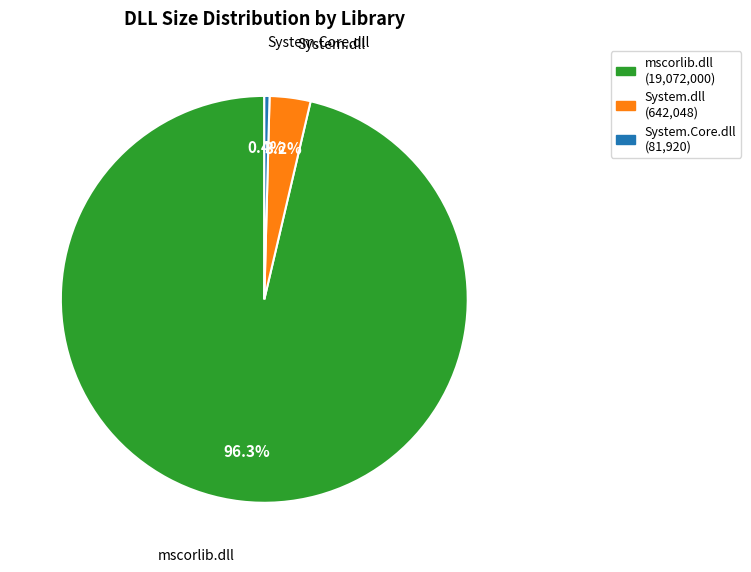

Is there any slice that represents more than half of the pie?

Yes